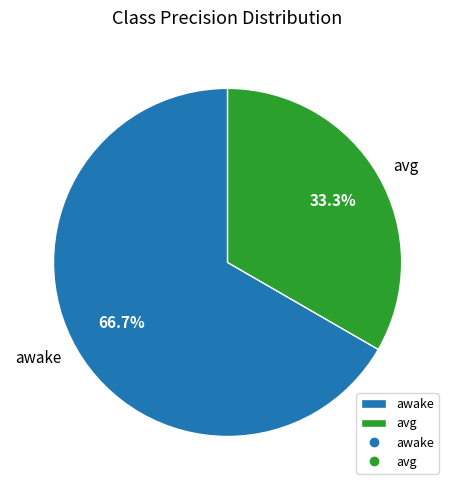

Which slice is the smallest?

avg